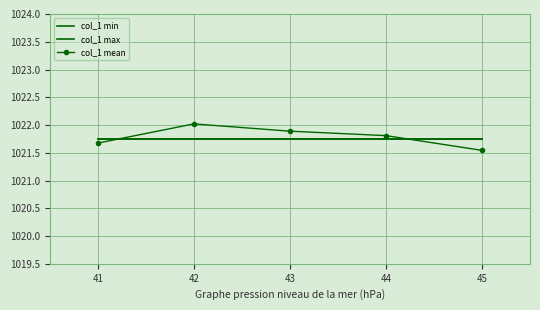

What is the value of the col_1 mean point at the 2nd from the left?

1022.0